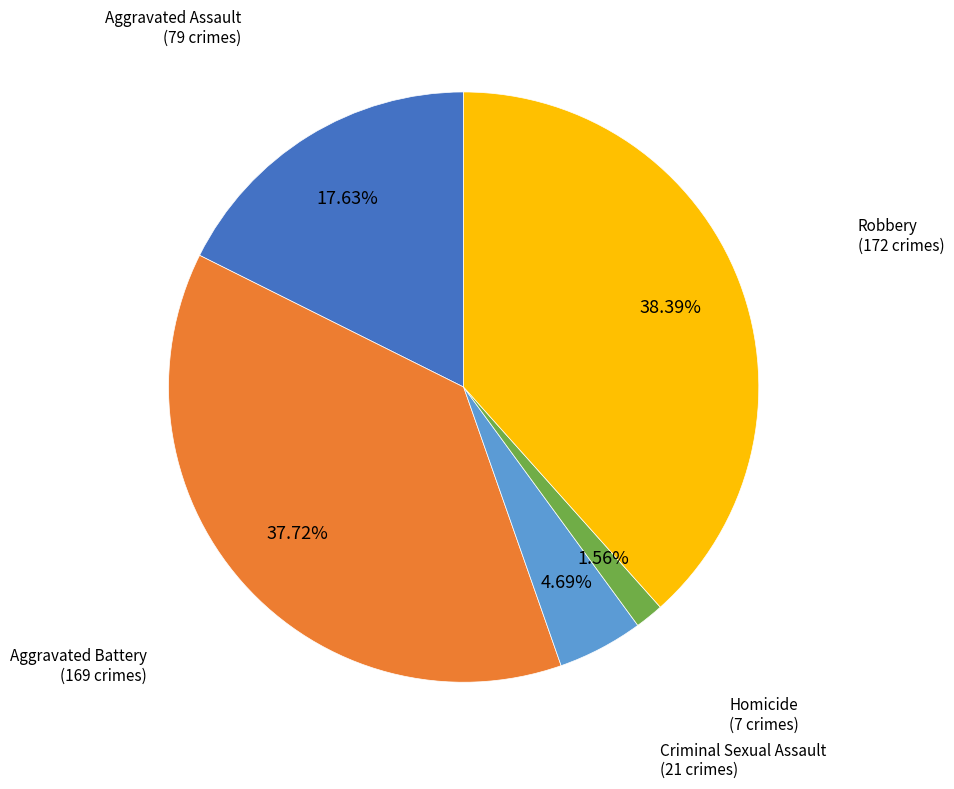

Is there any slice that represents more than half of the pie?

No